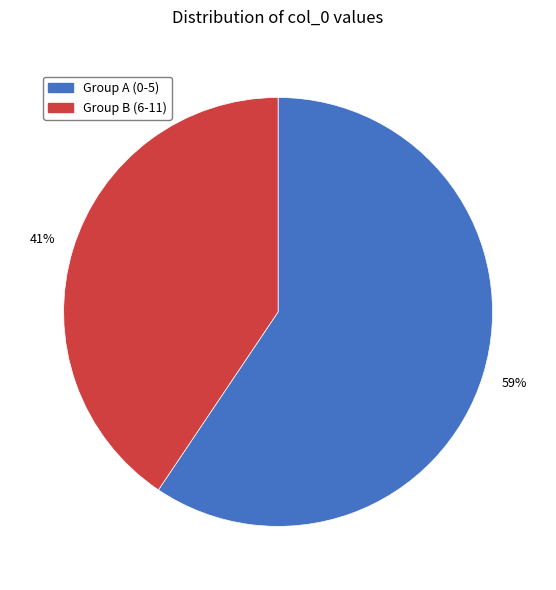

To the nearest percent, what is the average slice percentage?

50%